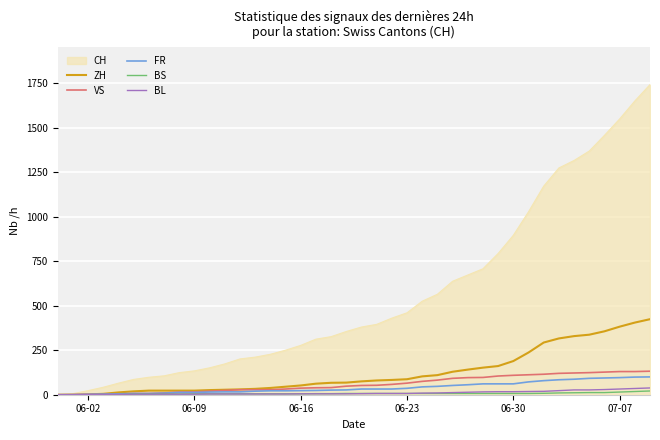

Which series has the largest total across all categories?

CH